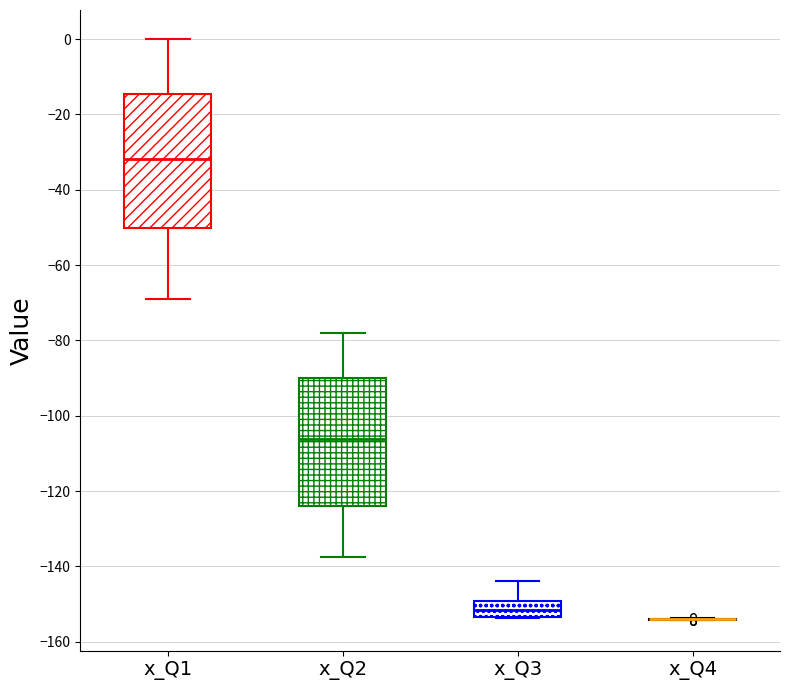

Reading left to right, read every box against the y-axis: the position of its median line, the range the box covers, and the ends of its whiskers. The values are not printed on the chart, so give them approximately, as read against the axis.

x_Q1: median -32, box -50 to -14, whiskers -68 to 0
x_Q2: median -106, box -124 to -90, whiskers -138 to -78
x_Q3: median -152, box -154 to -150, whiskers -154 to -144
x_Q4: box collapsed to a line at -154, whiskers -154 to -154